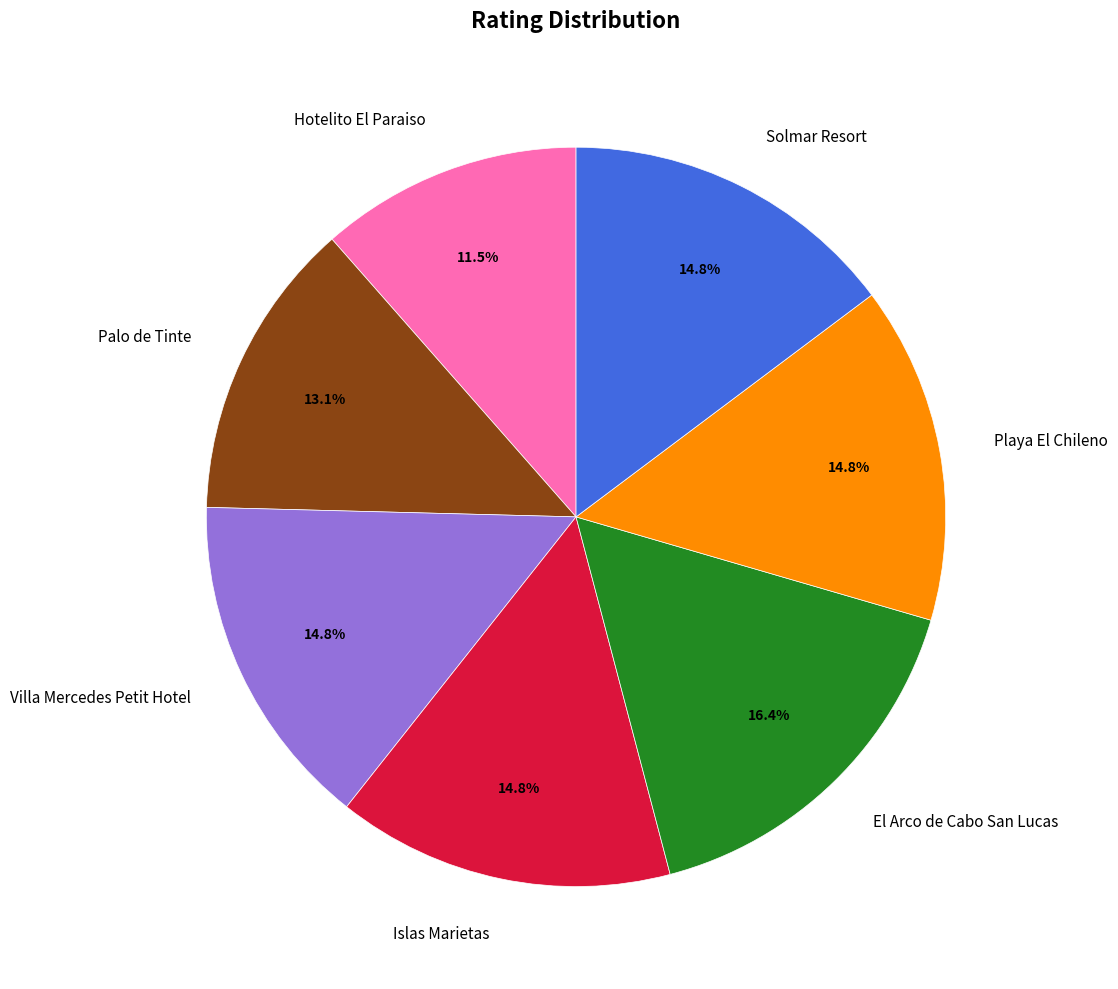

Is the sum of Solmar Resort and El Arco de Cabo San Lucas greater than half?

No